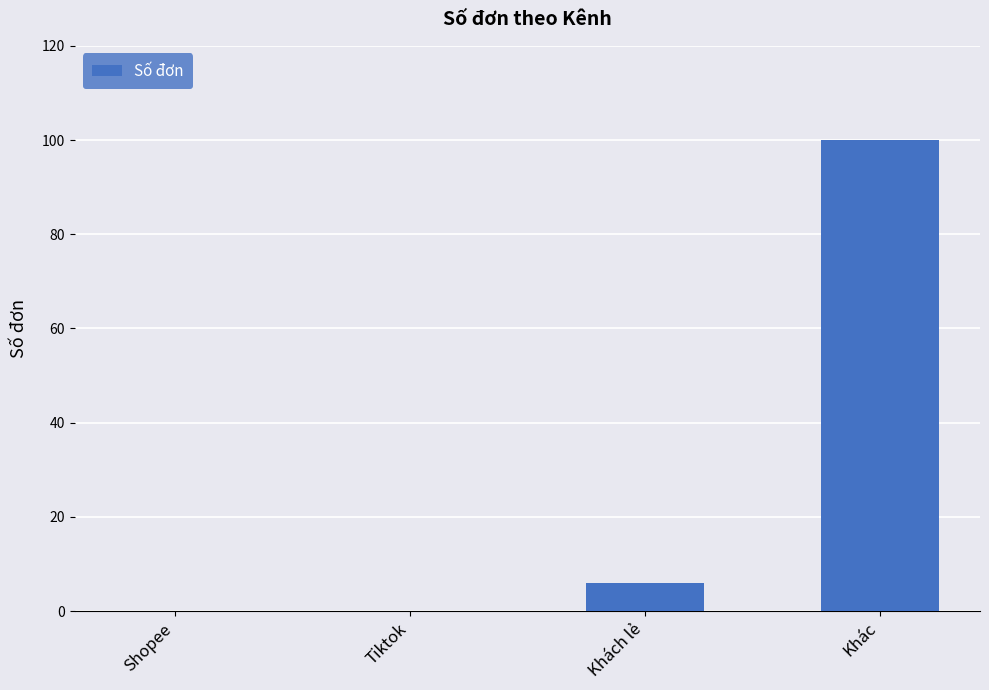

At which label is the value closest to 50?

Khách lẻ